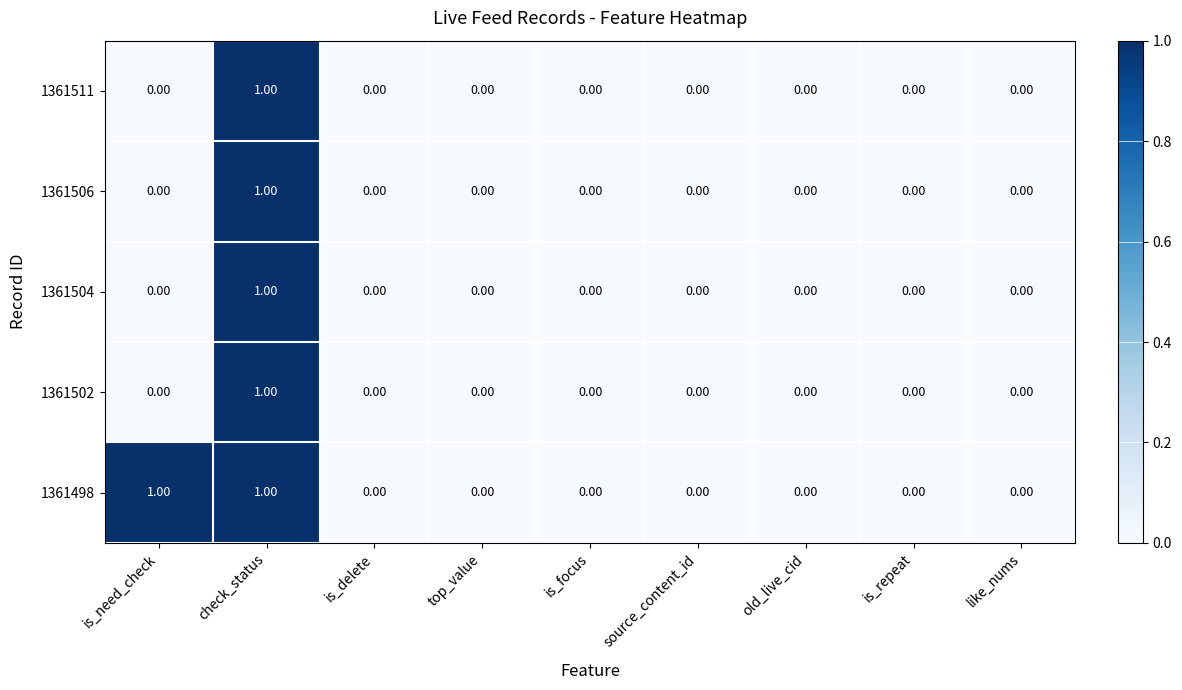

How many series are shown in this chart?

5